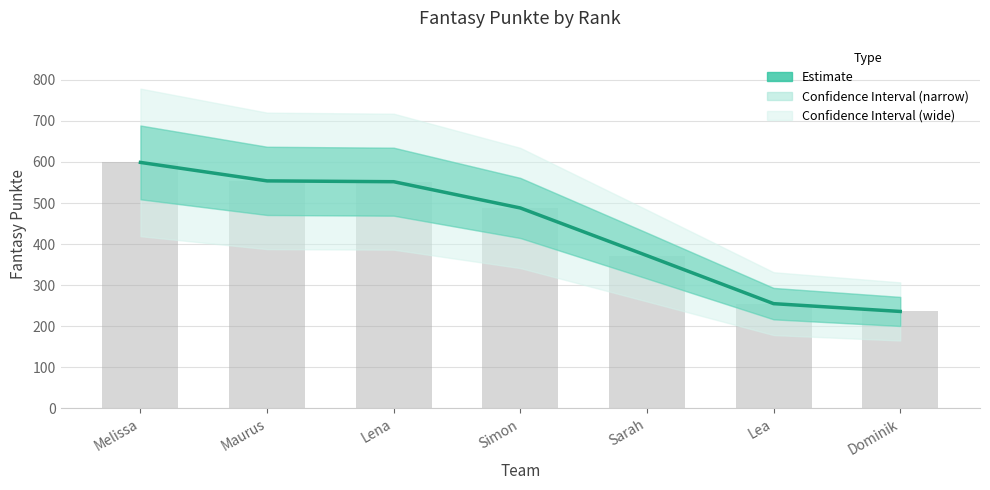

What is the sum of the values at Simon and Maurus?

1042